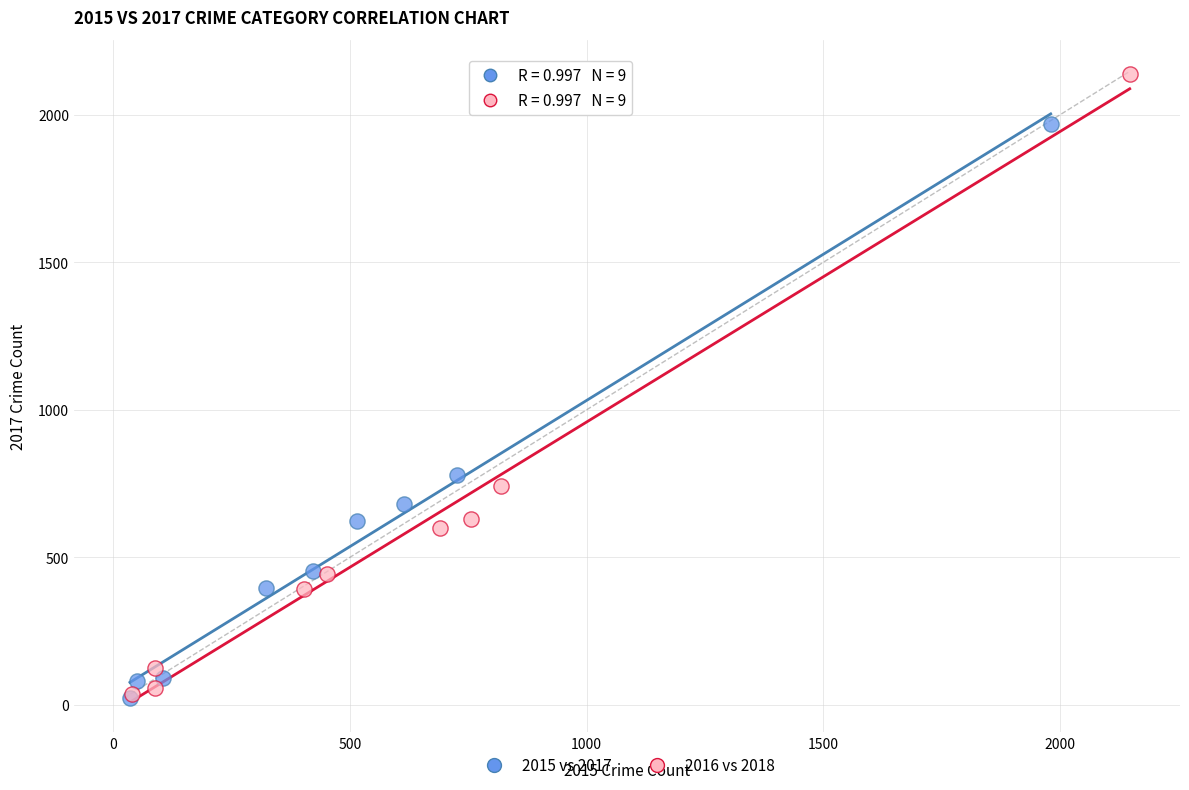

Which series contains the highest Y value?

2016 vs 2018